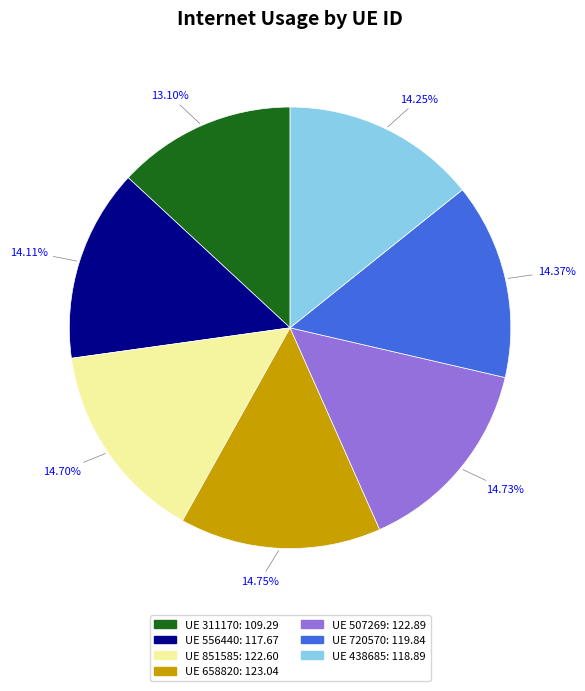

Is there any slice that represents more than half of the pie?

No